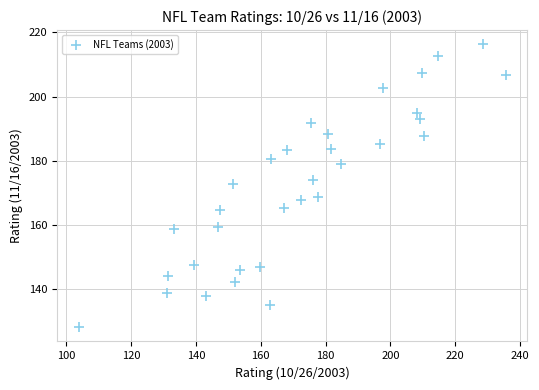

What is the range of X values (max minus min)?

131.9